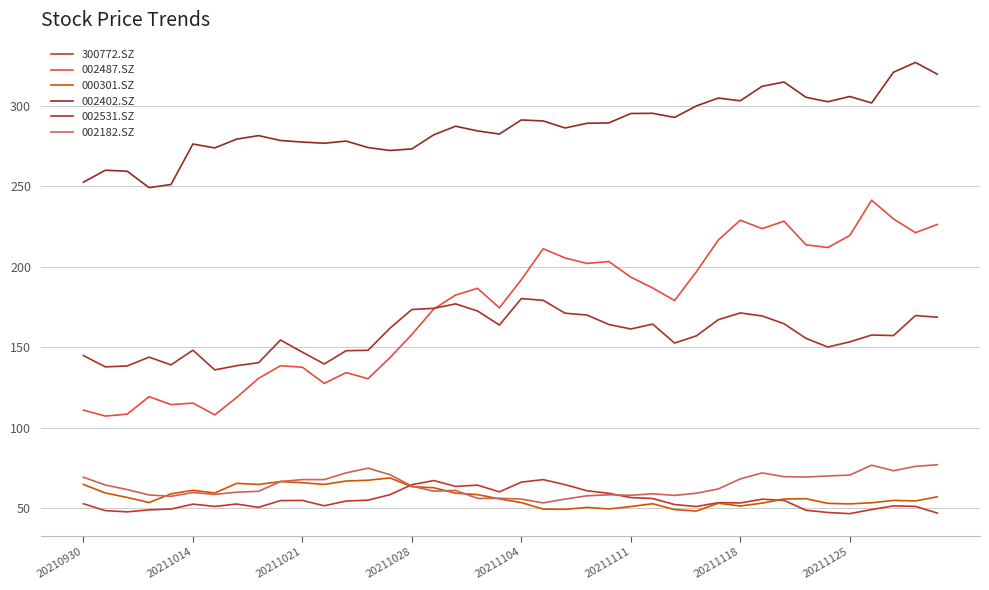

What are all the series names shown in the legend?

300772.SZ, 002487.SZ, 000301.SZ, 002402.SZ, 002531.SZ, 002182.SZ